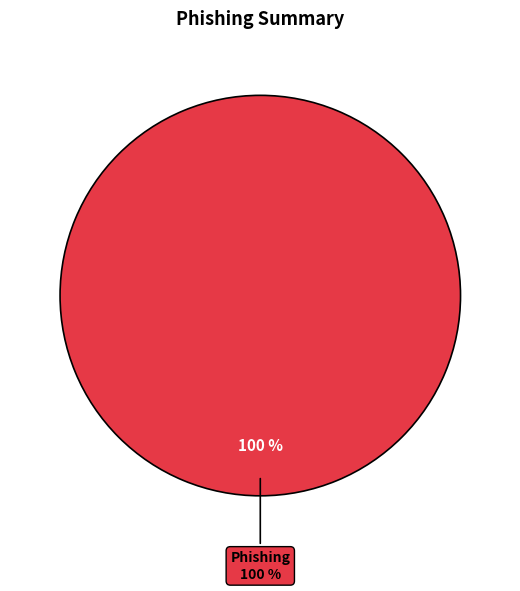

What is the largest slice in the pie chart?

Phishing